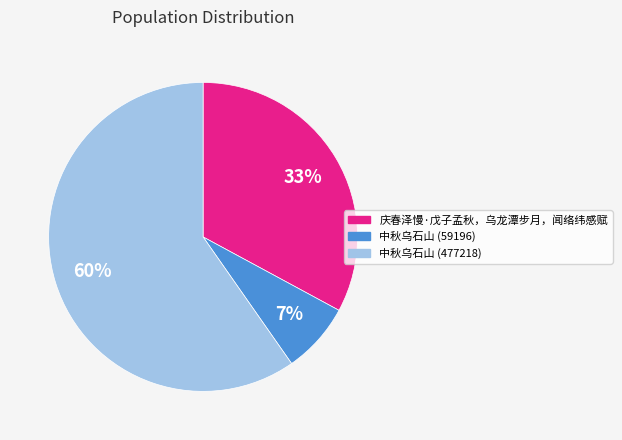

True or false: 庆春泽慢·戊子孟秋，乌龙潭步月，闻络纬感赋 accounts for 19% of the total.

False